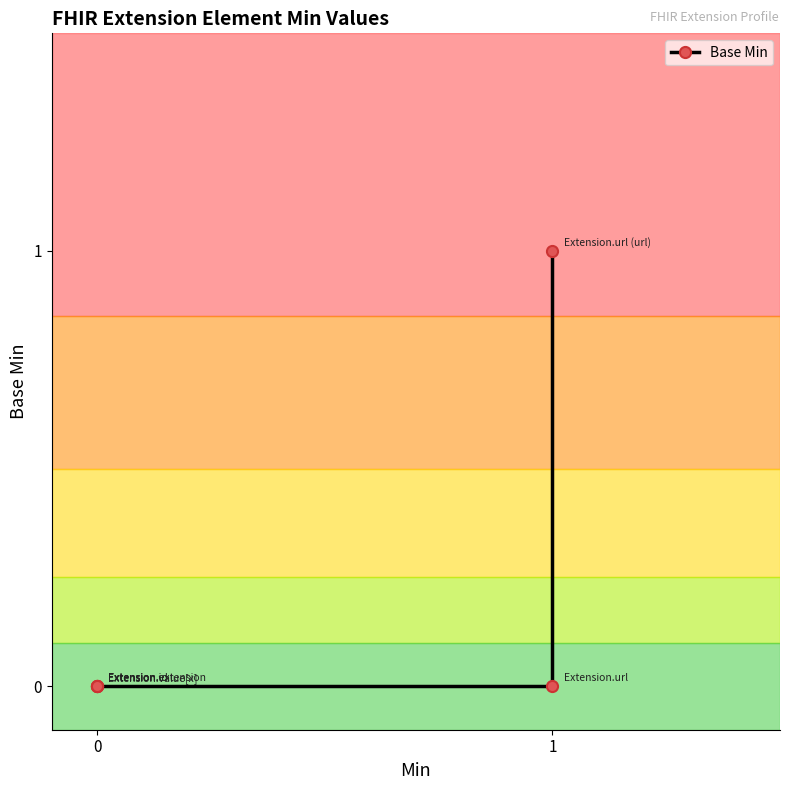

What is the greatest value displayed?

1